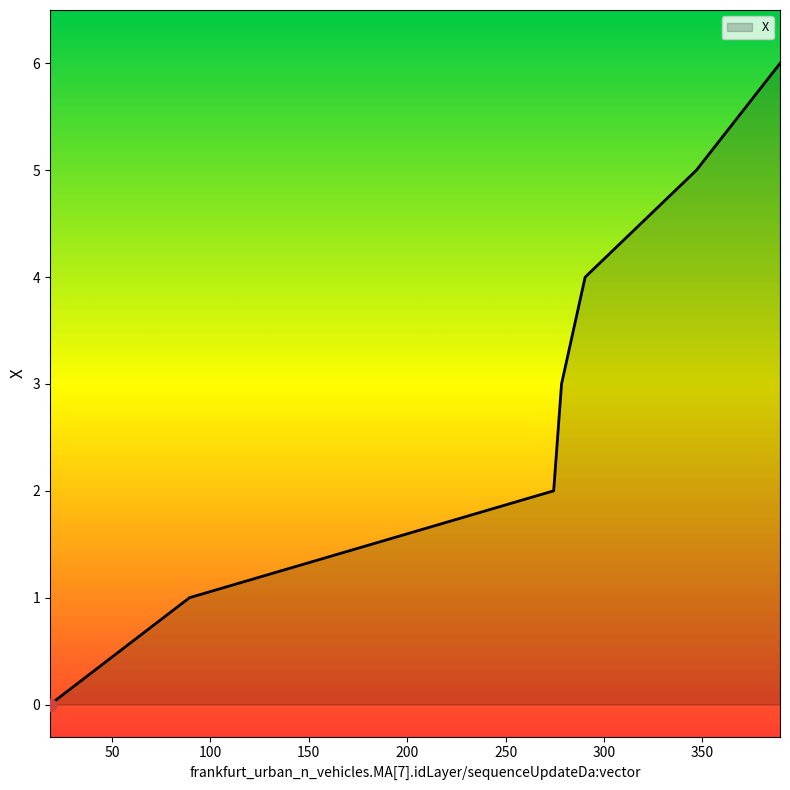

True or false: there are more than 2 points higher than both neighbors.

False